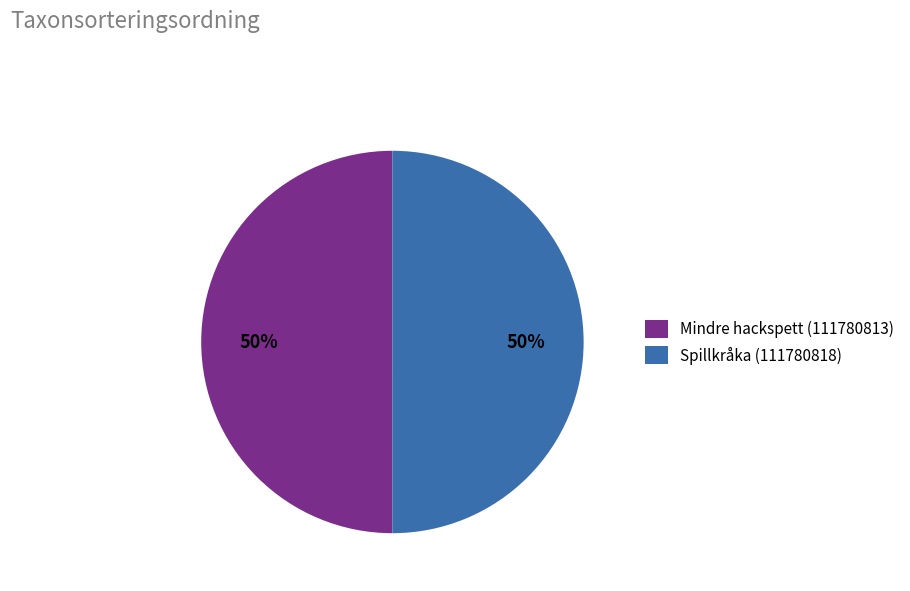

To the nearest percent, what is the average slice percentage?

50%